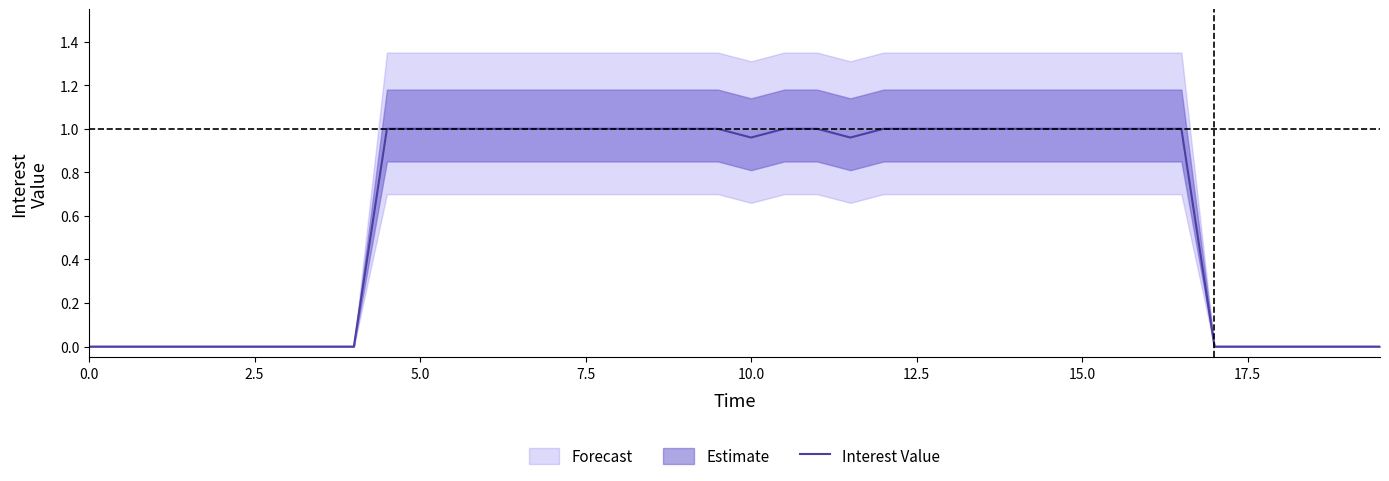

Is it true that Interest Value equals 1.0 at 7.5?

True